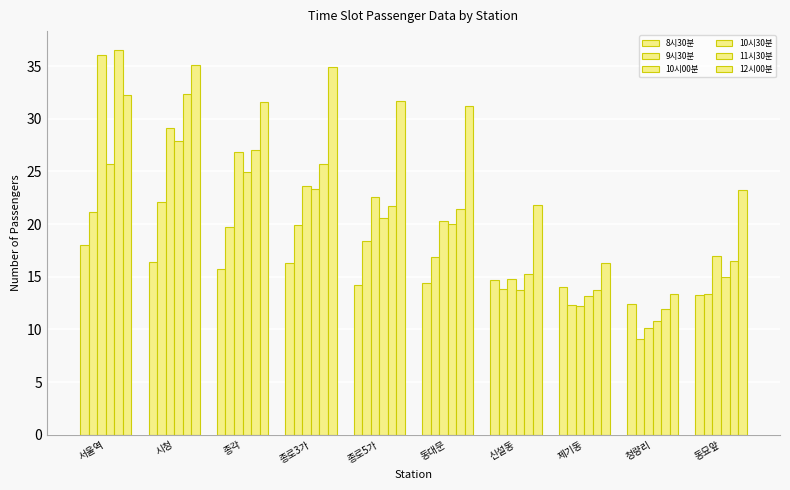

What position from the right is 종로3가?

7